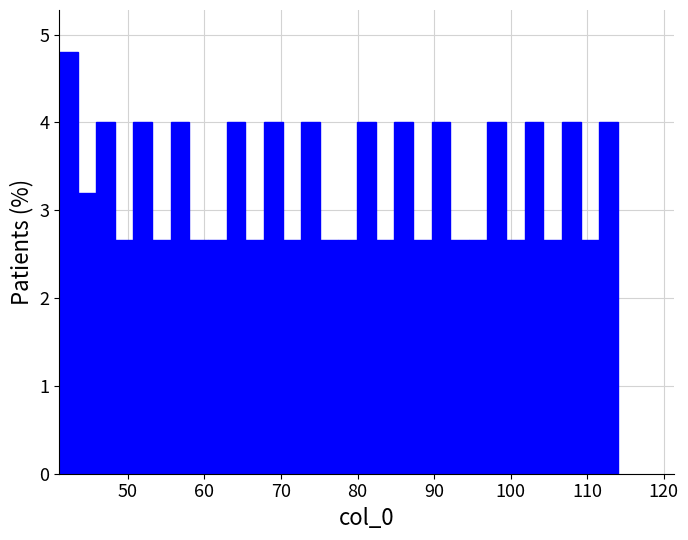

Read against the x-axis, roughly where is the centre of the tallest bar?

42